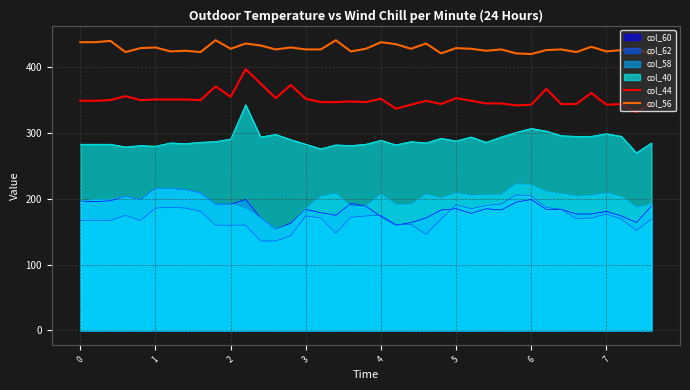

True or false: col_44 and col_62 intersect in this chart.

False